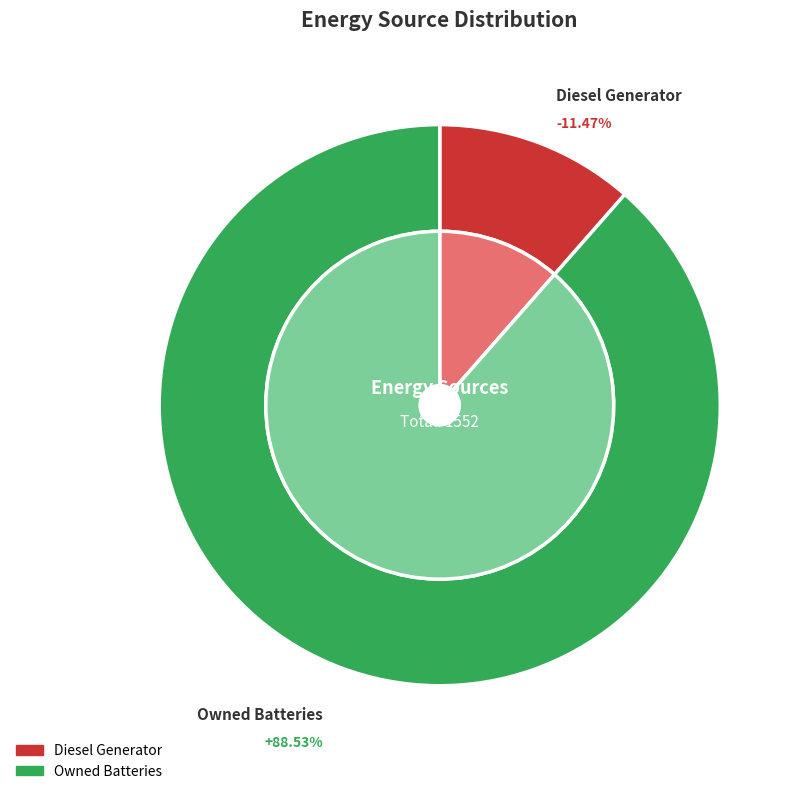

To the nearest percent, what is the difference between the Diesel Generator and Owned Batteries slice percentages?

77%